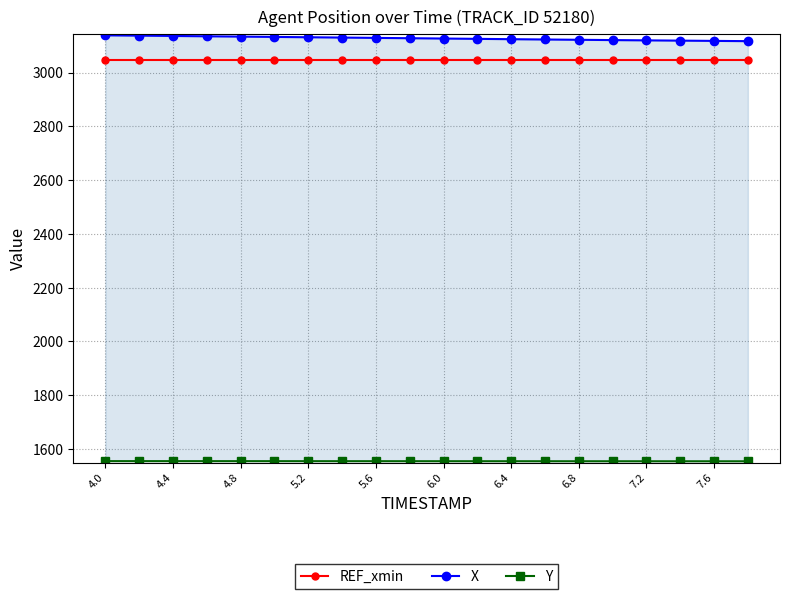

At how many categories does at least one series exceed 2163?

20